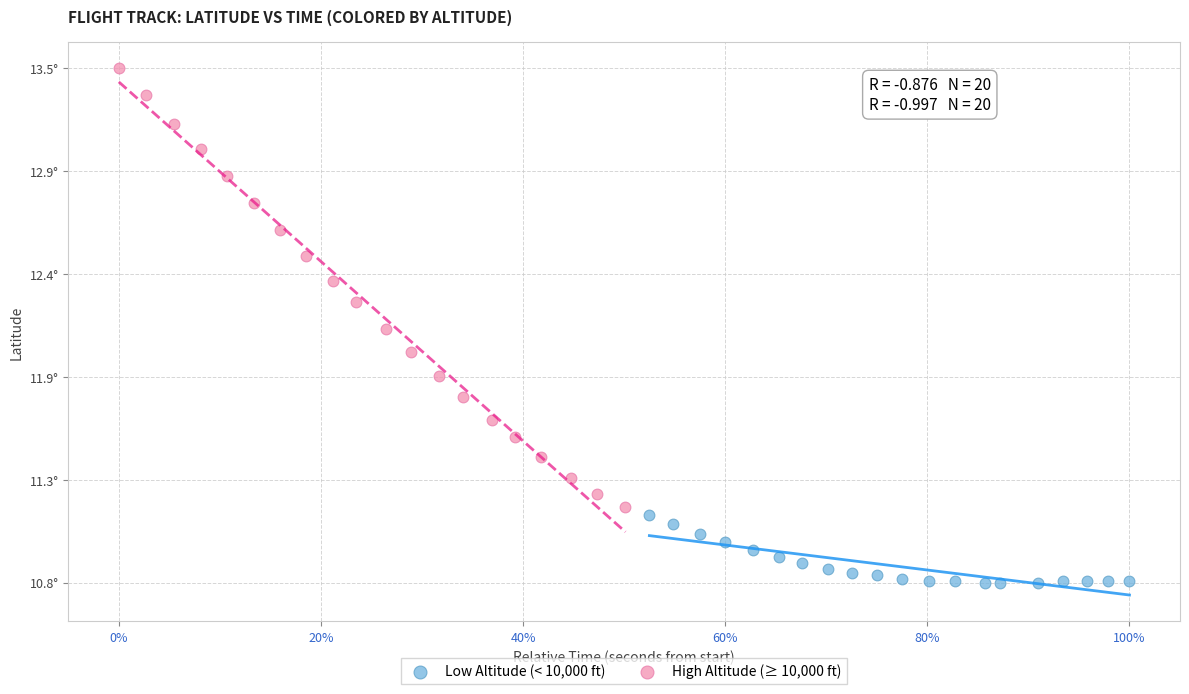

What are all the series names shown in the legend?

Low Altitude (< 10,000 ft), High Altitude (≥ 10,000 ft)